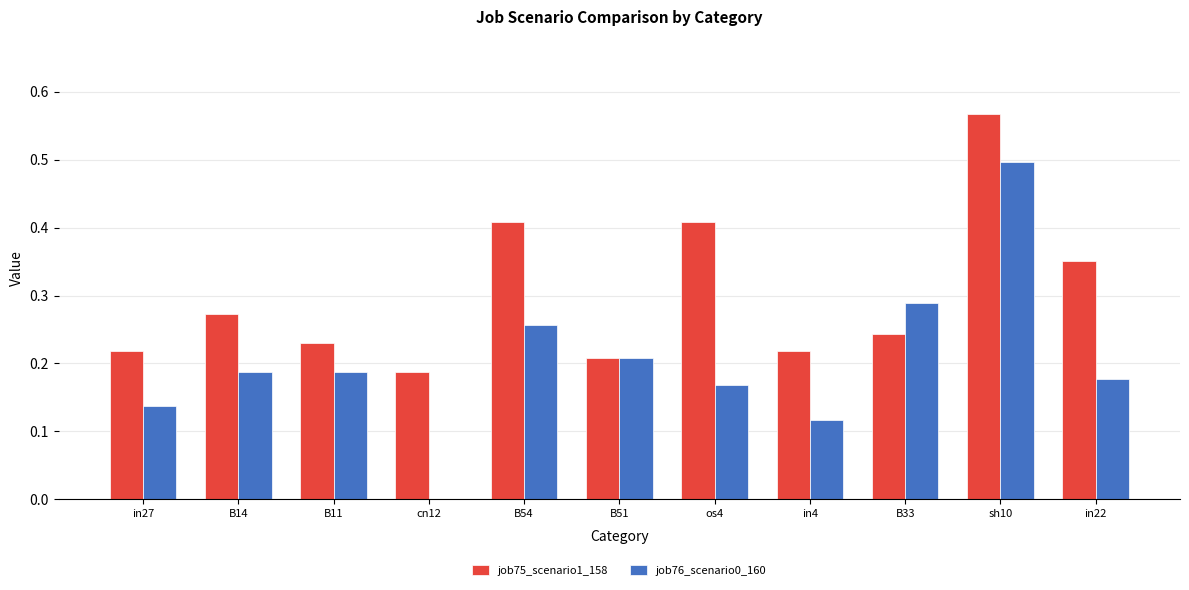

Is the value of job75_scenario1_158 at os4 greater than the value of job76_scenario0_160 at B51?

Yes